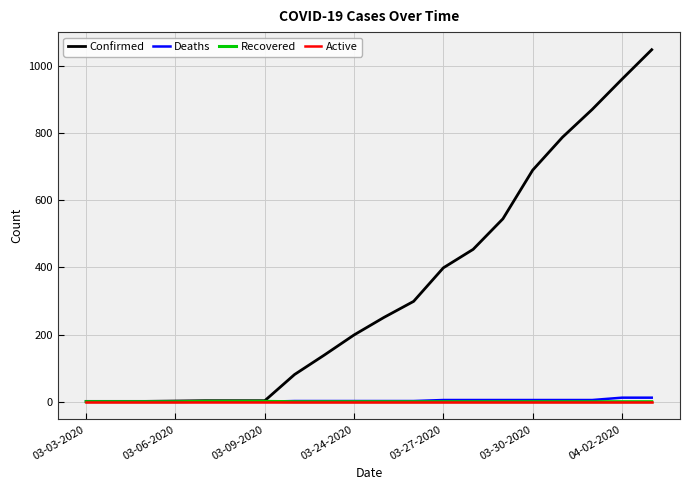

What are all the series names shown in the legend?

Confirmed, Deaths, Recovered, Active